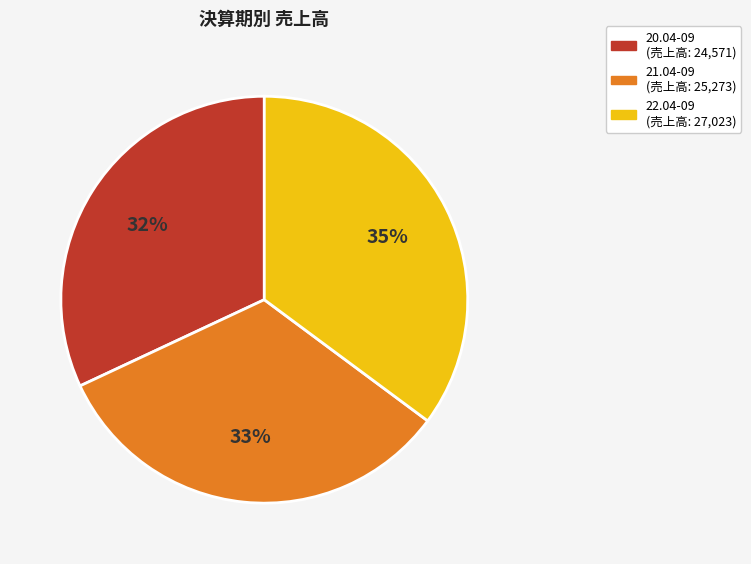

To the nearest percent, what percentage of the pie is 20.04-09?

32%